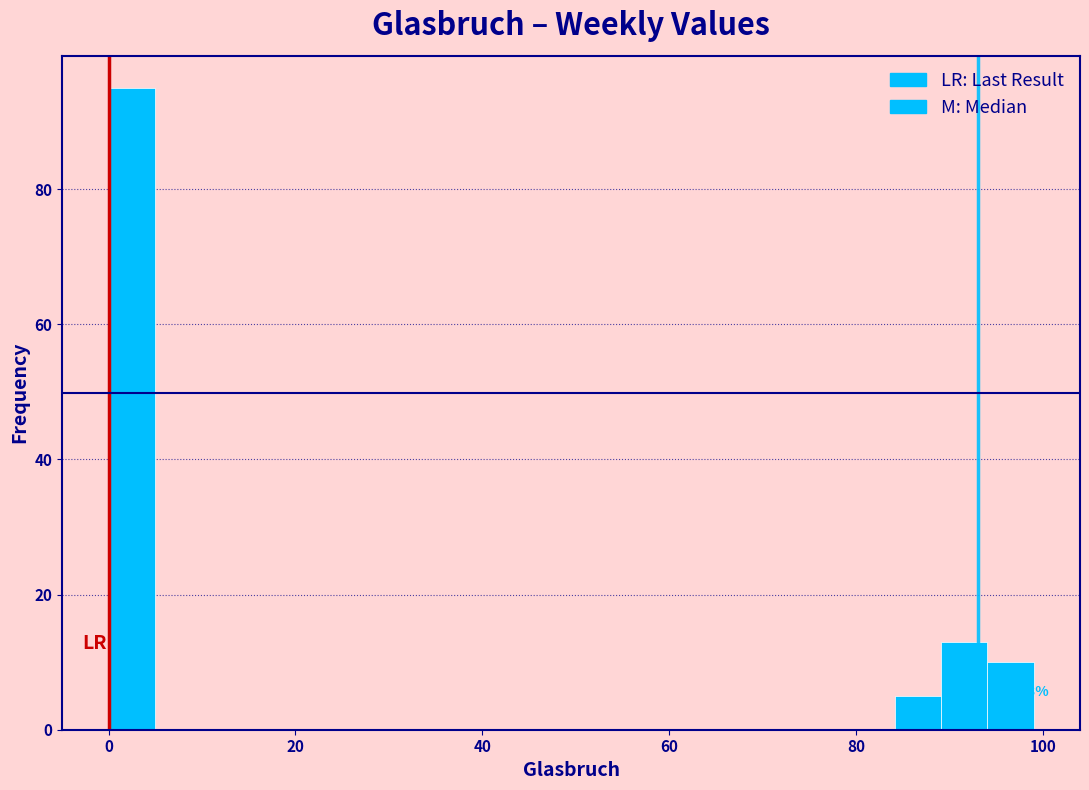

Read against the x-axis, roughly where is the centre of the tallest bar?

2